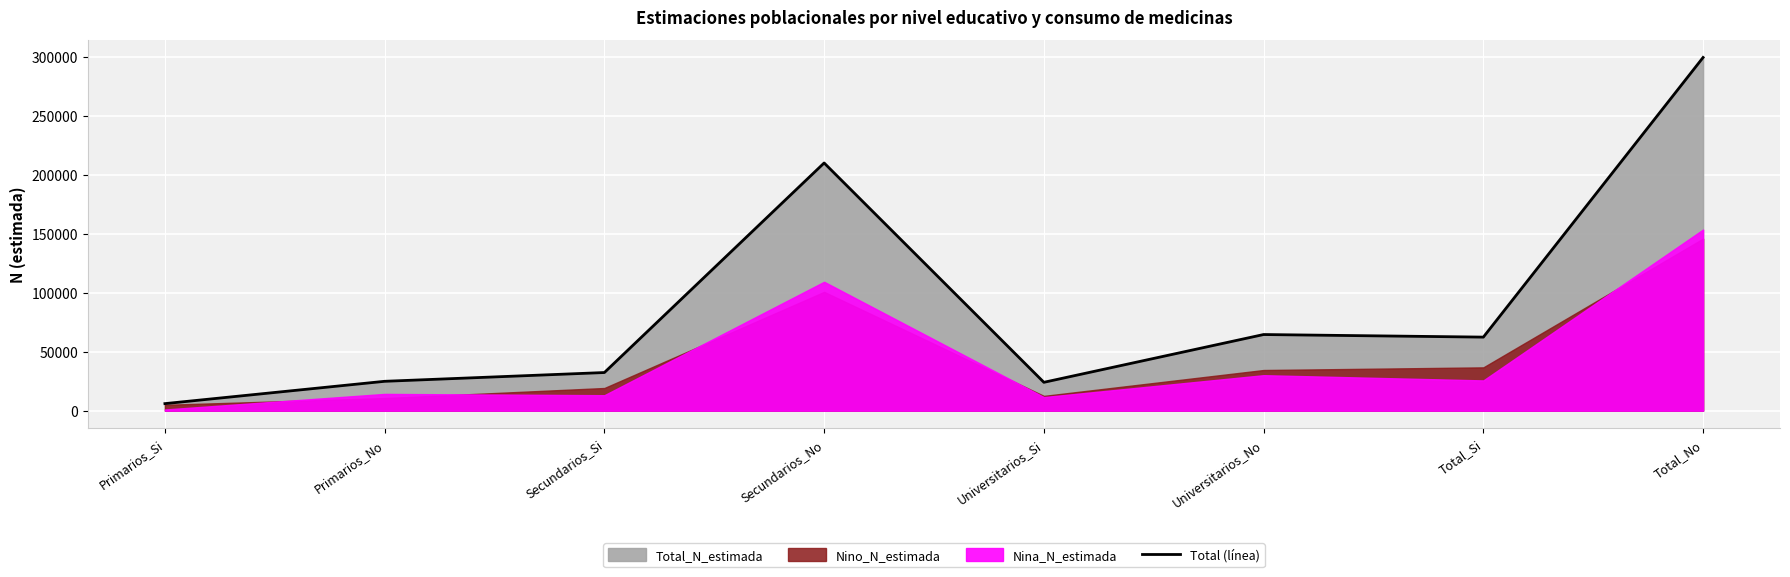

What is the value of the 1st point from the left?

5982